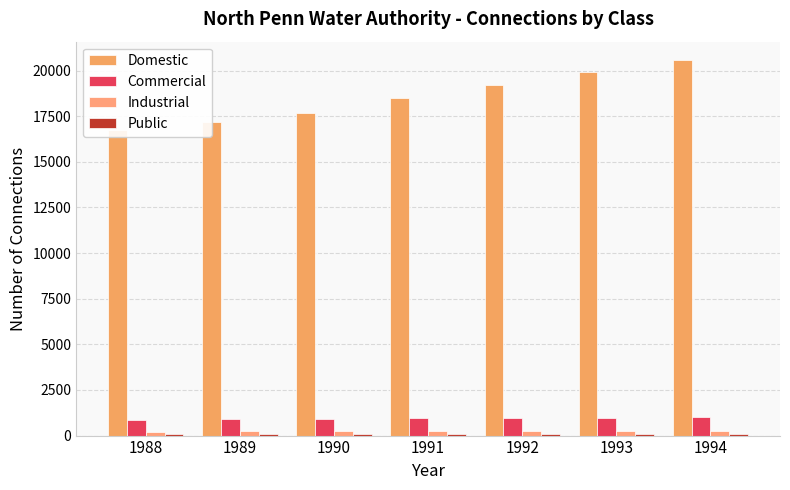

Does the chart contain stacked bars?

No